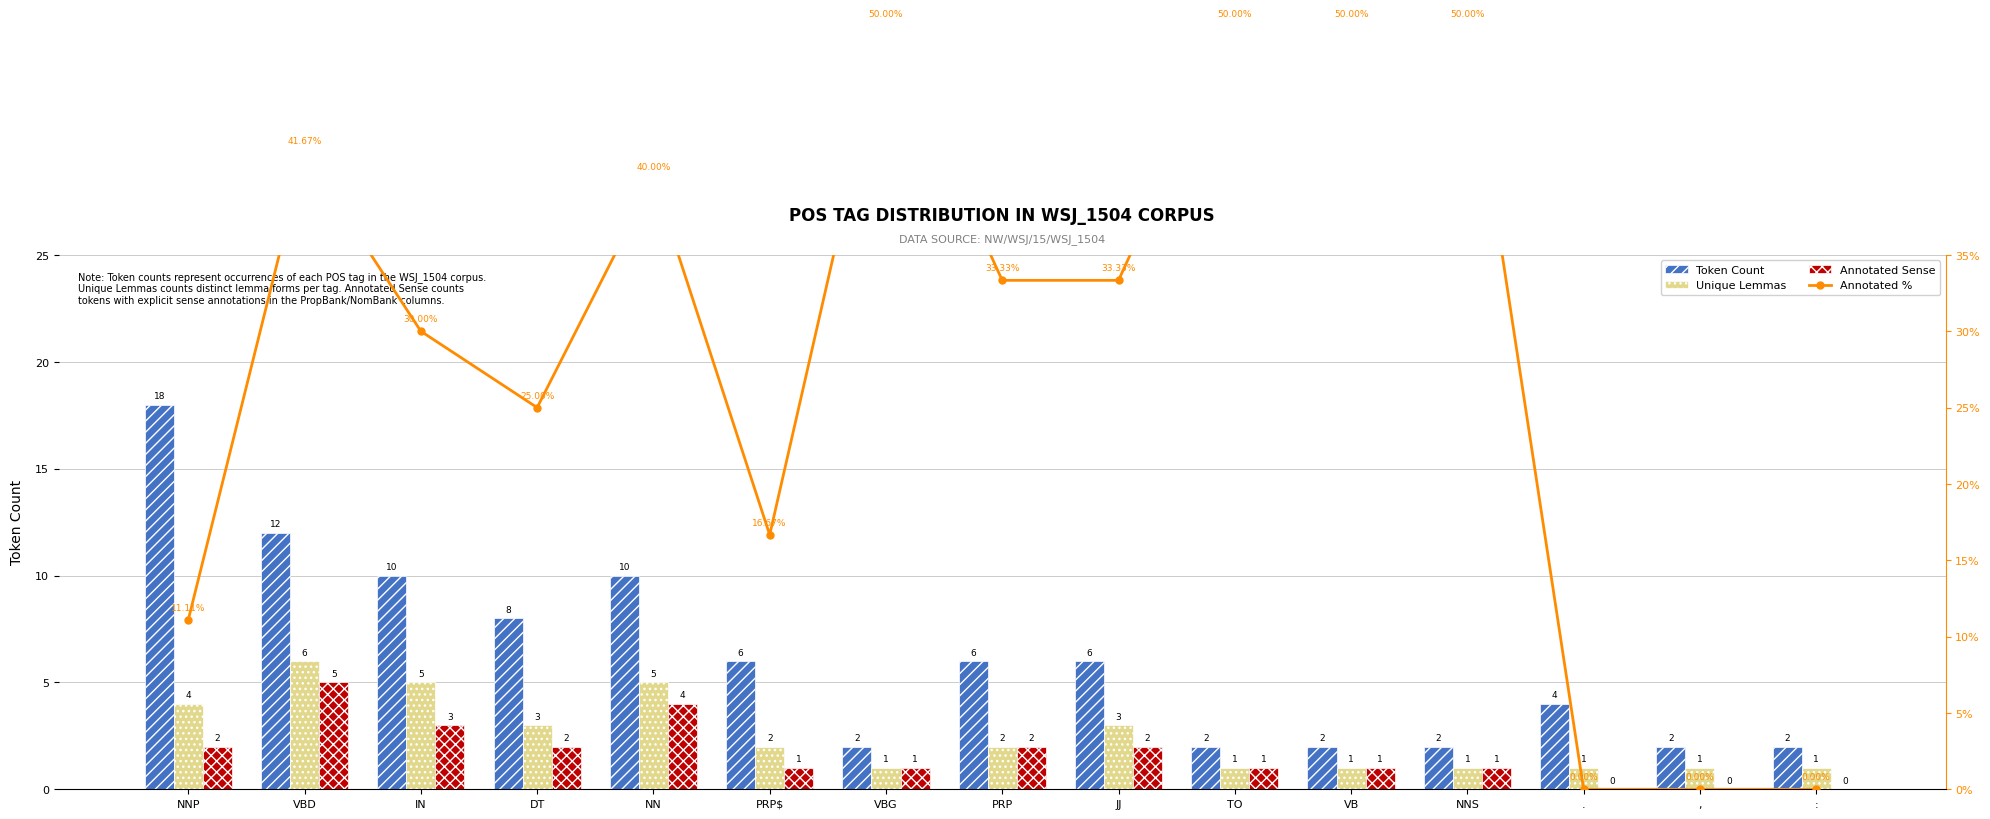

Where does the Annotated % series first go above 33?

VBD